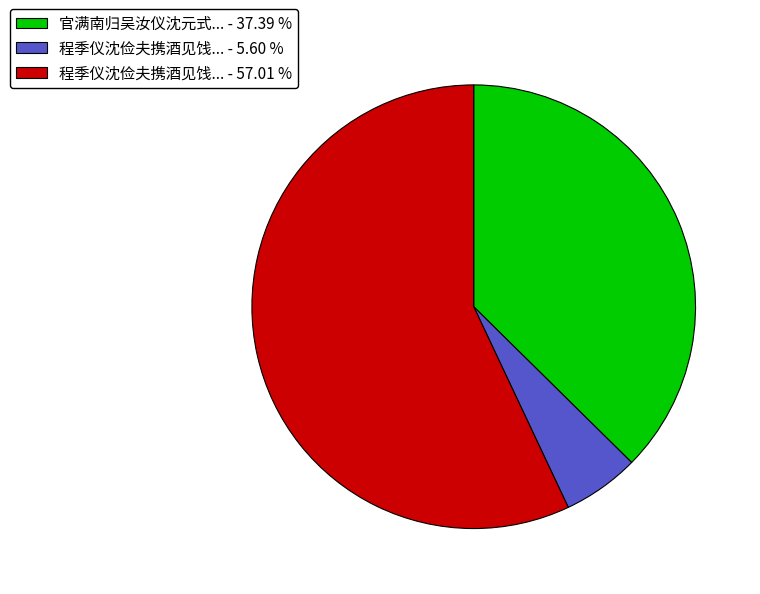

Between 程季仪沈俭夫携酒见饯... - 5.60 % and 程季仪沈俭夫携酒见饯... - 57.01 %, which is larger?

程季仪沈俭夫携酒见饯... - 57.01 %